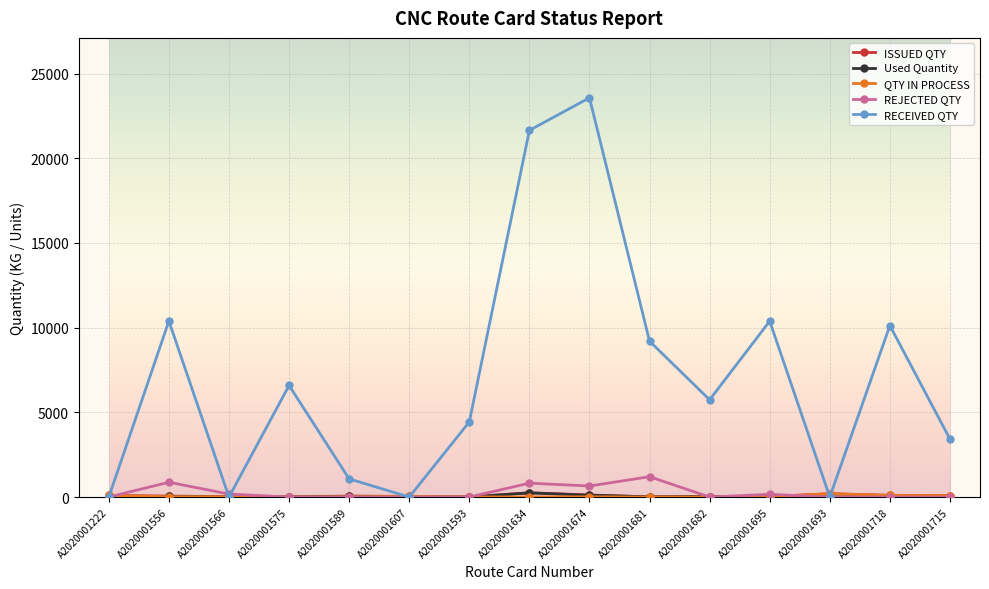

How many lines are shown in the chart?

5